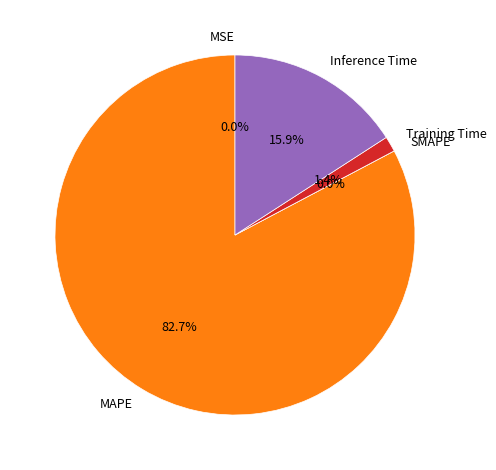

What is the total percentage of MSE and MAPE?

82.7%